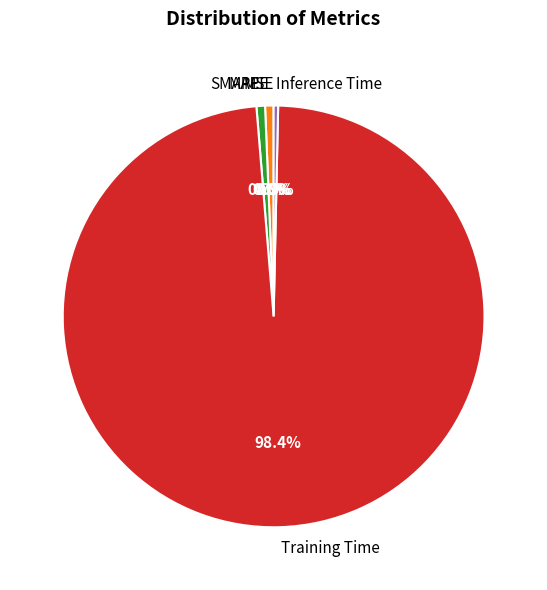

To the nearest percent, what is the average slice percentage?

20%